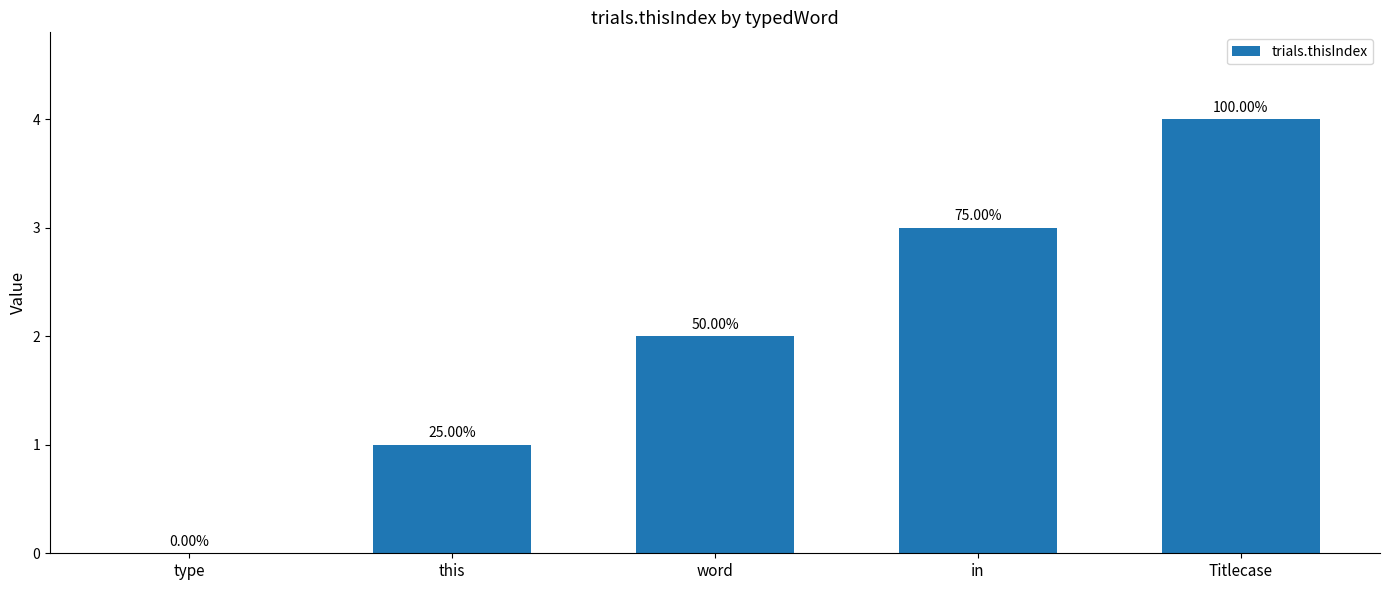

Rank the categories by value from lowest to highest.

type, this, word, in, Titlecase